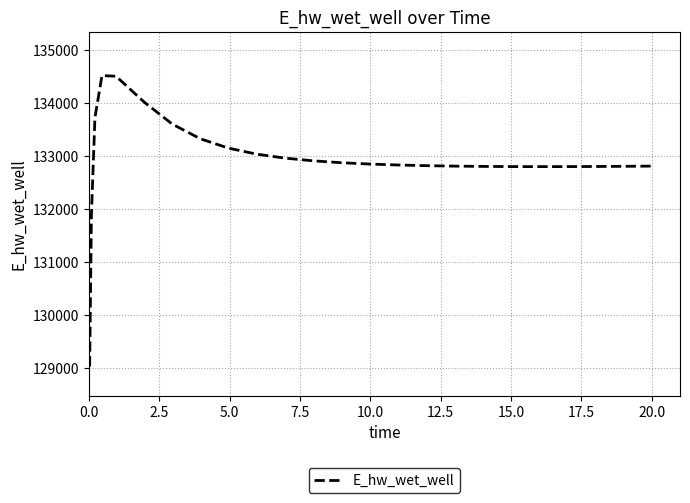

How many series are shown in this chart?

1